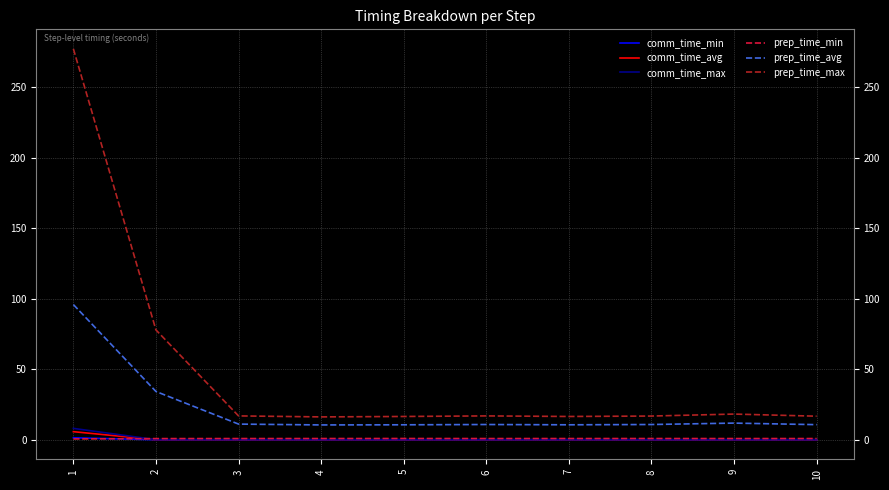

What is the lowest value of the prep_time_max series?

16.2